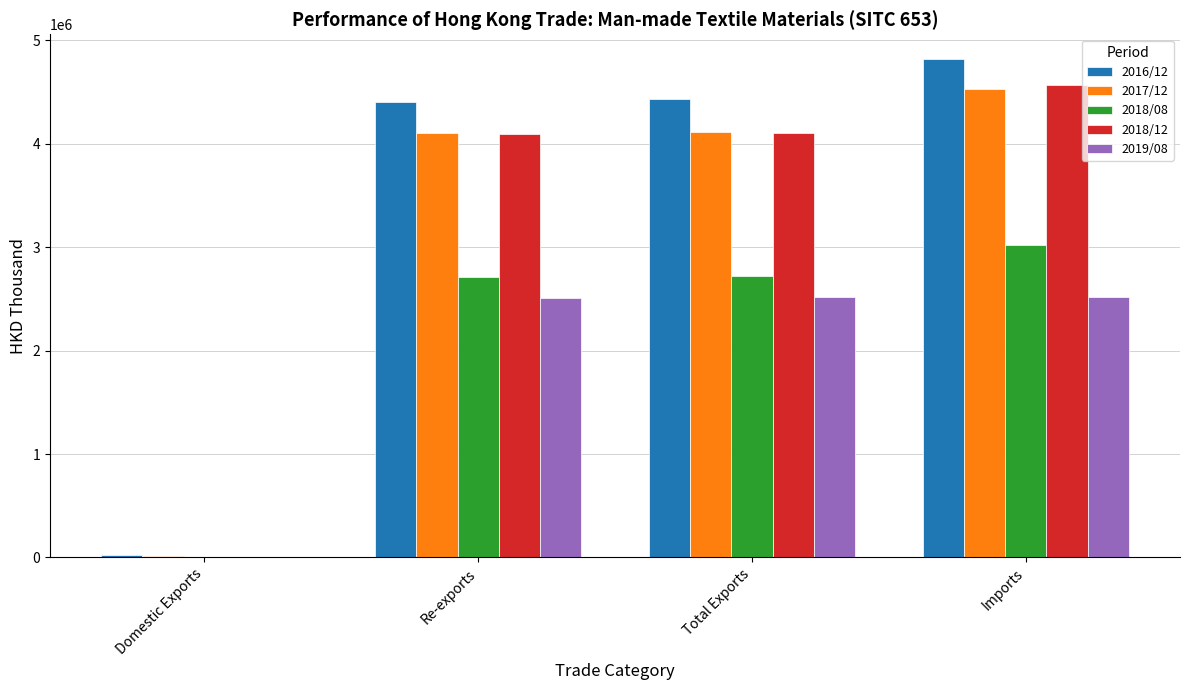

True or false: 2018/08 has a value of 3023488.6 at Imports.

True